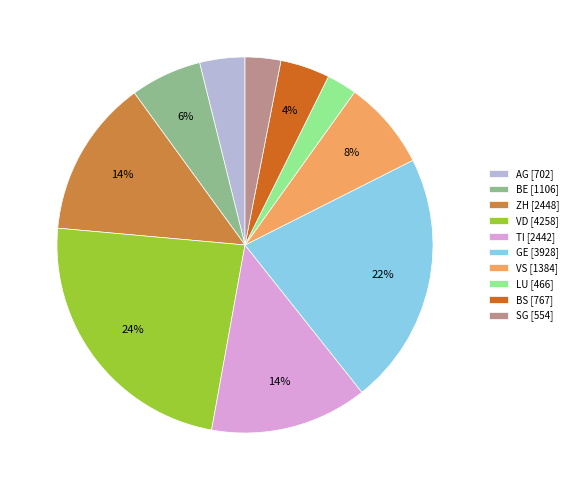

Count the number of slices in the pie.

10